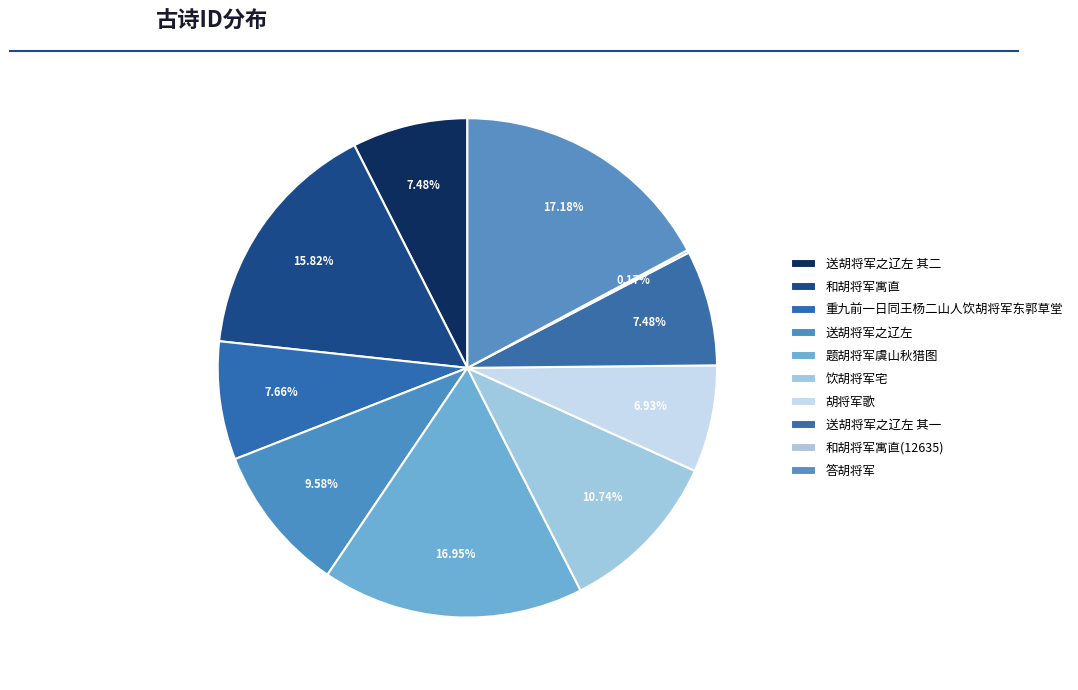

The 答胡将军 slice represents 28% of the pie. True or false?

False